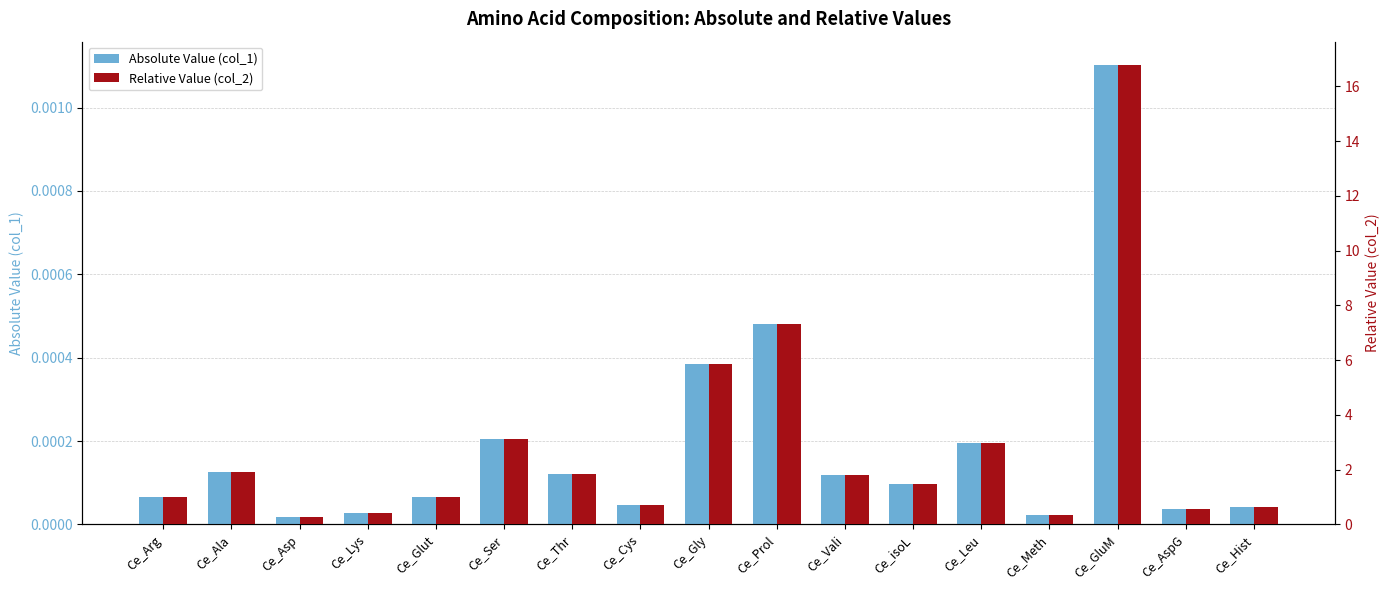

What is the label of the 15th bar from the right?

Ce_Asp